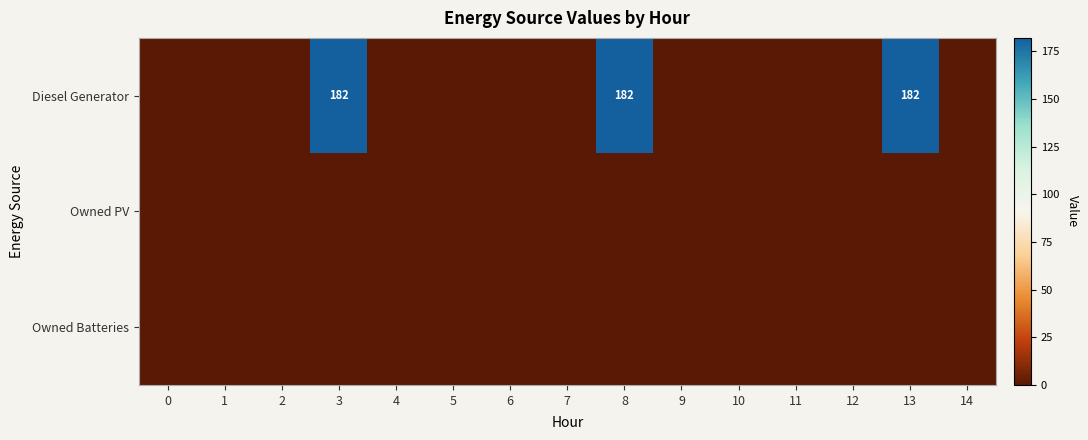

Is it true that Diesel Generator equals 39 at 13?

False